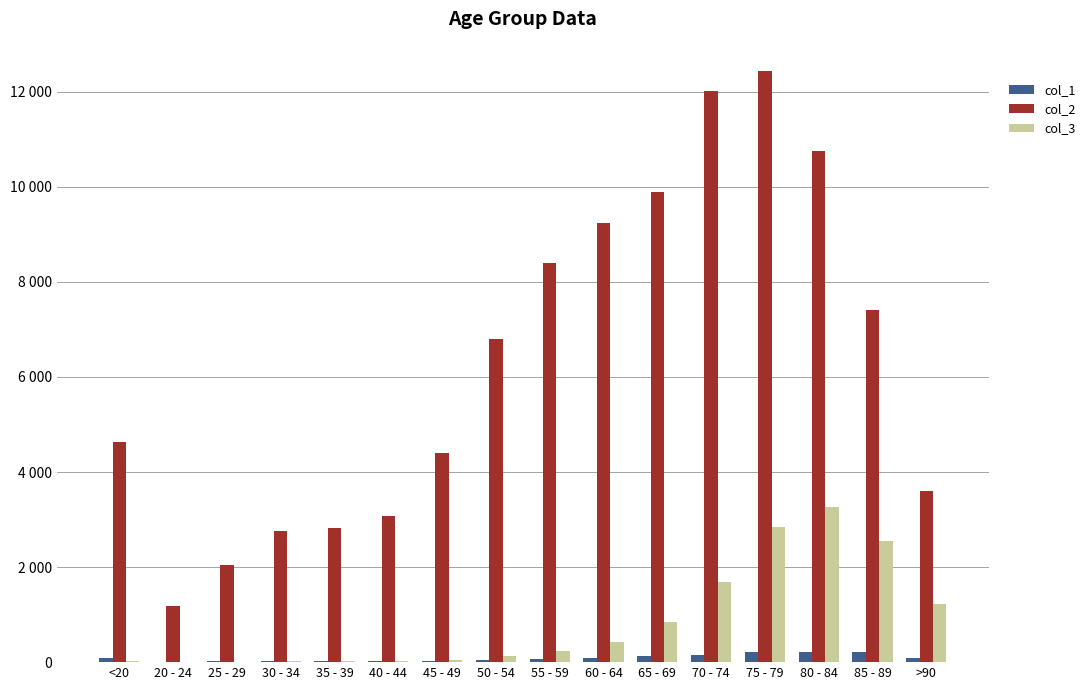

What are all the series names shown in the legend?

col_1, col_2, col_3